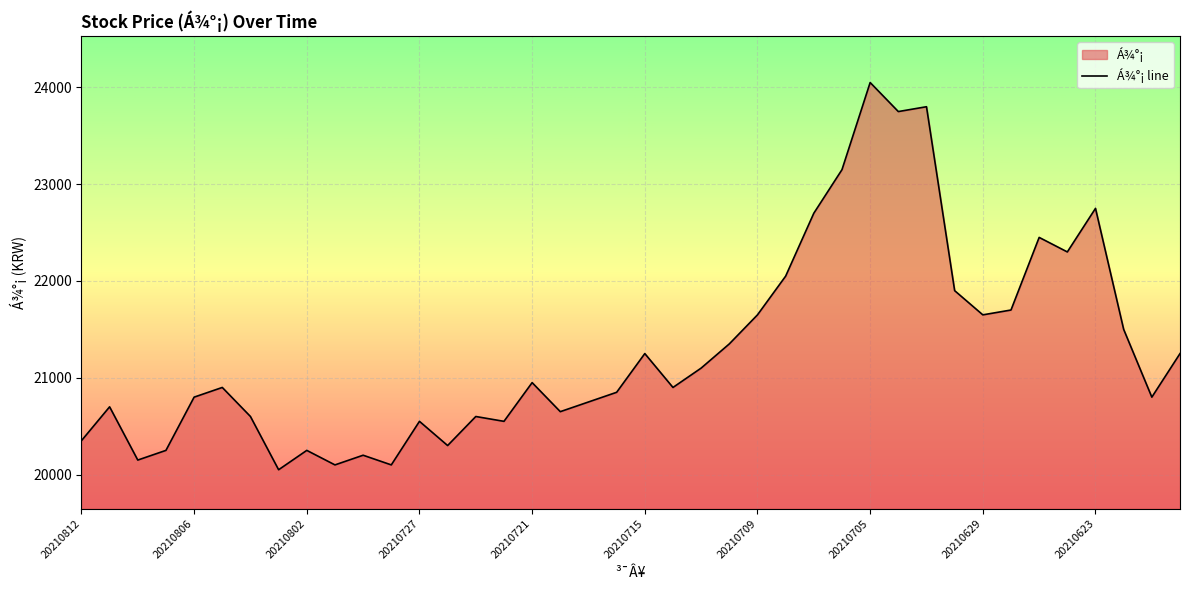

The chart shows a value of 20600 at 20210804. True or false?

True